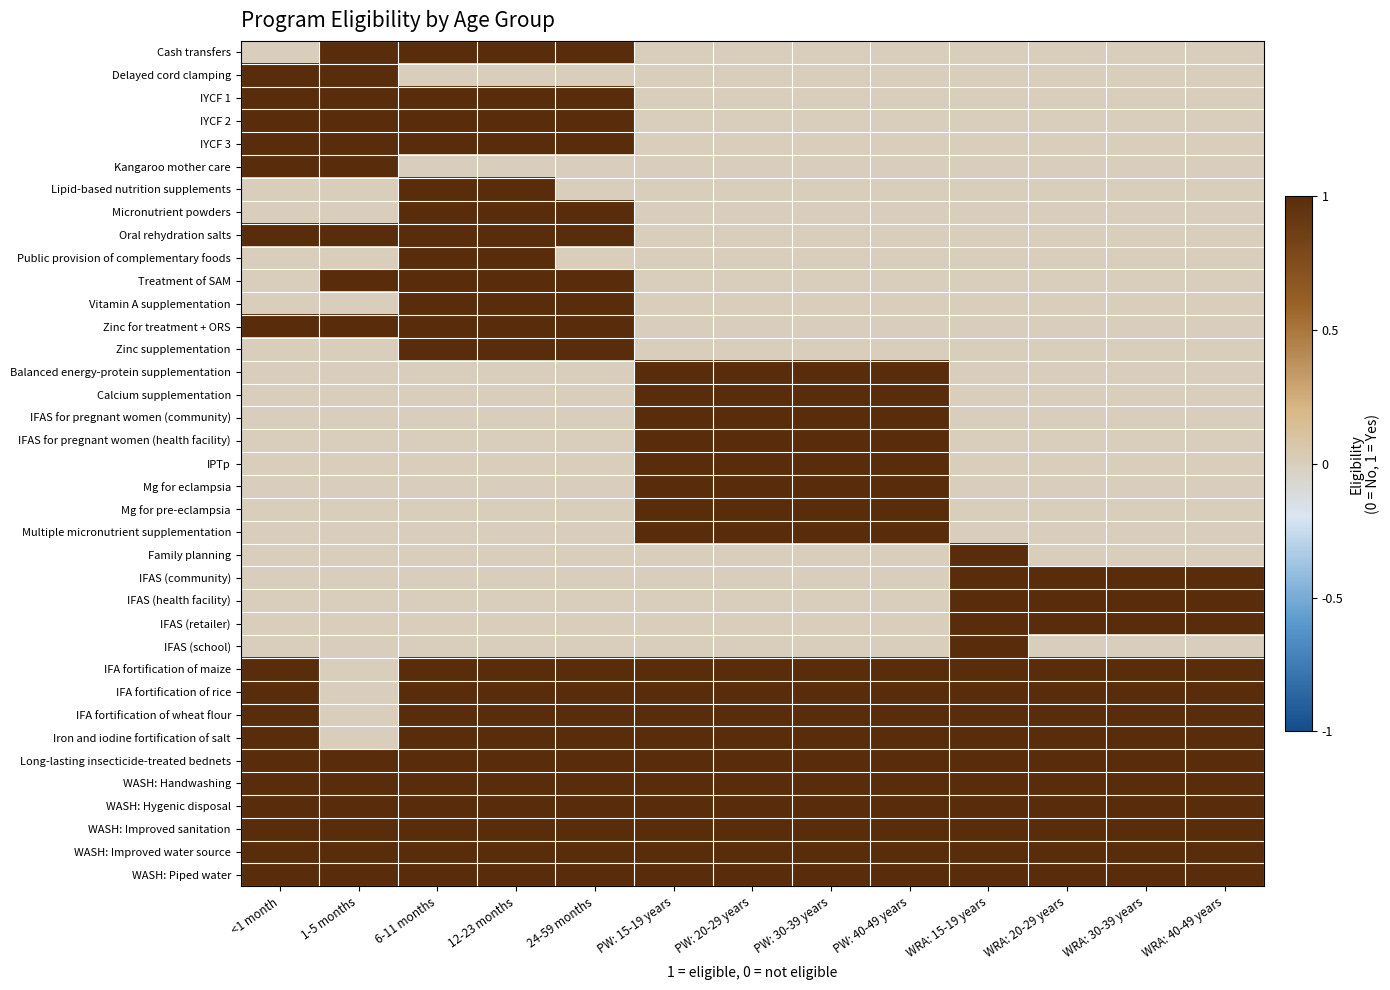

At which category is the sum across all series the highest?

6-11 months